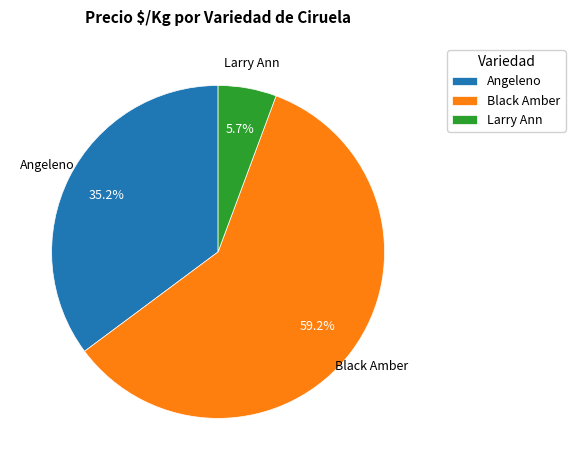

Does any single category account for the majority?

Yes